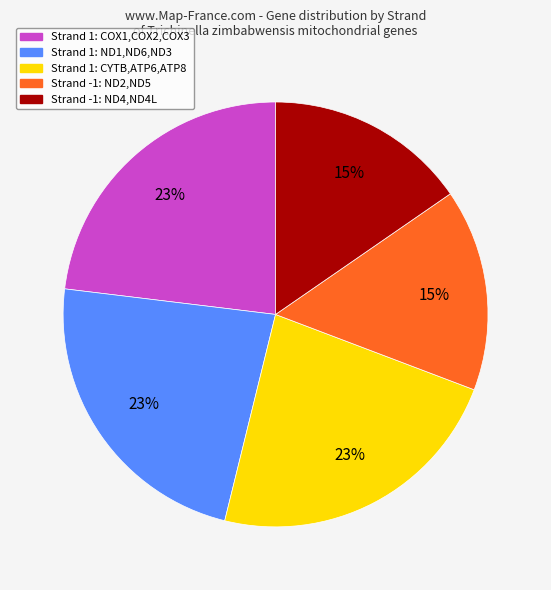

To the nearest percent, what is the difference between the largest and smallest slice percentages?

8%